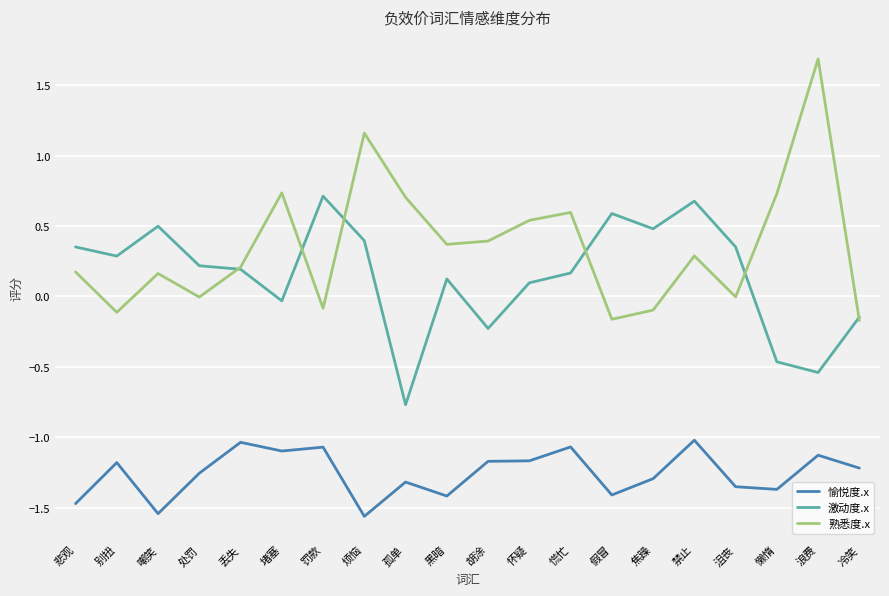

At how many categories does at least one series exceed 0?

19